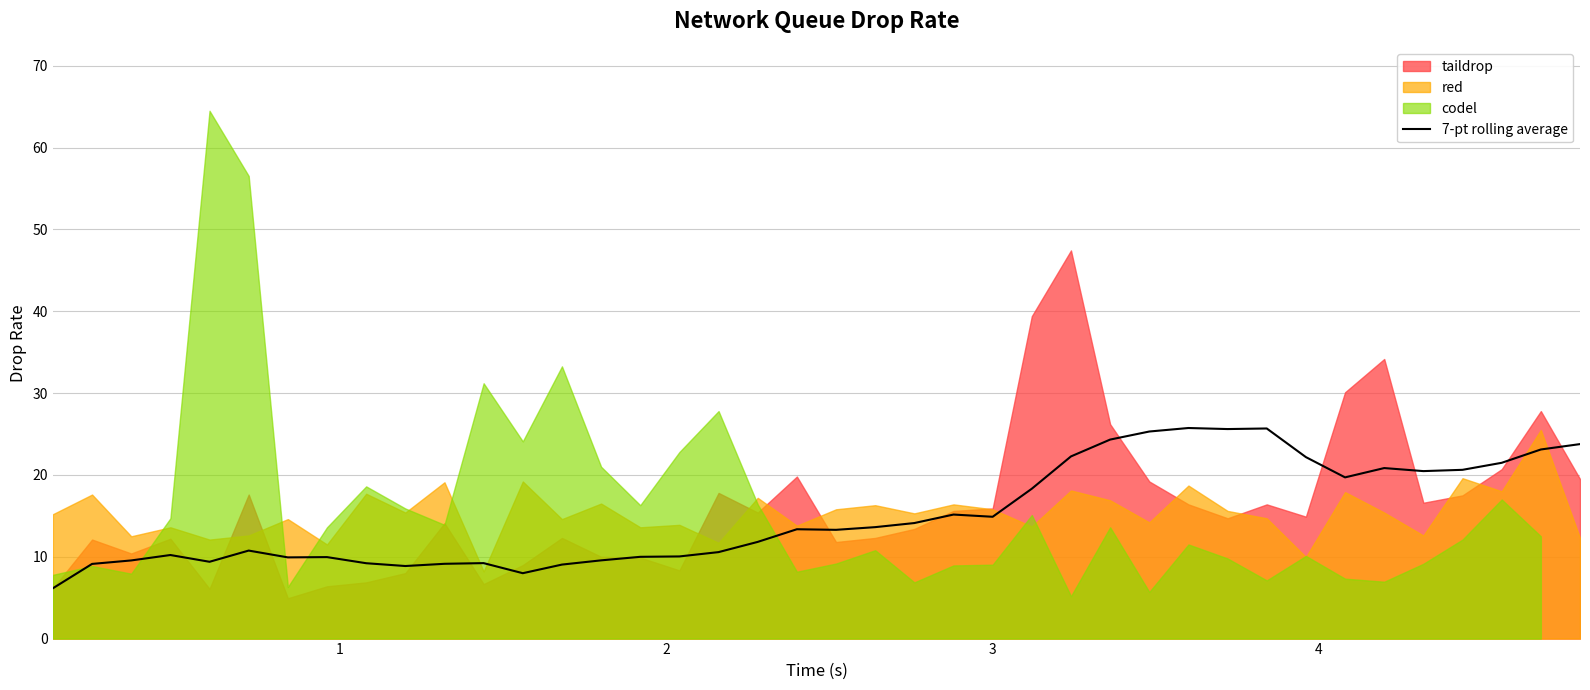

What is the highest value of the 7-pt rolling average series?

25.7